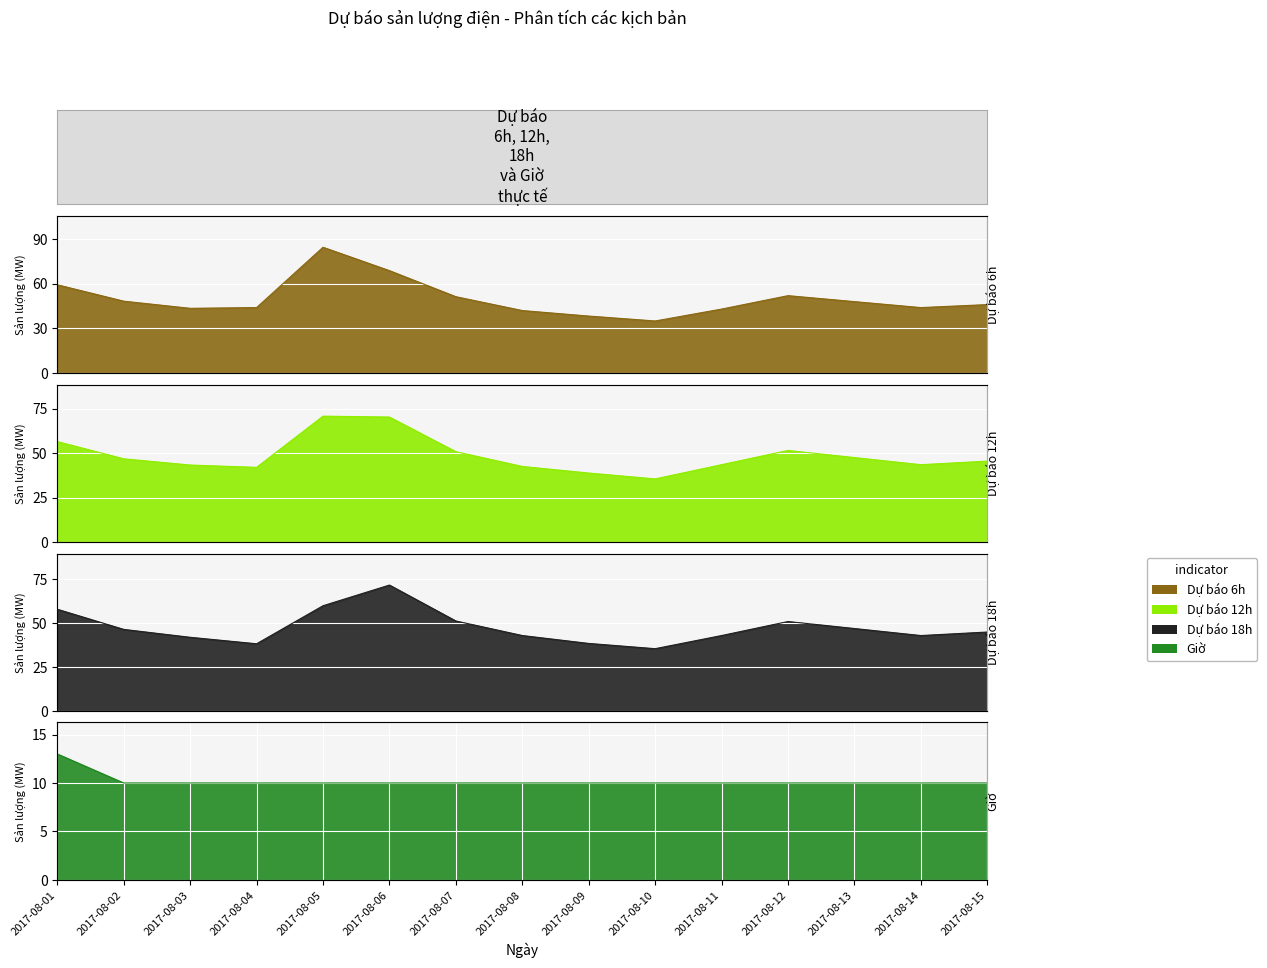

Which has a higher value, 2017-08-05 or 2017-08-09?

2017-08-05